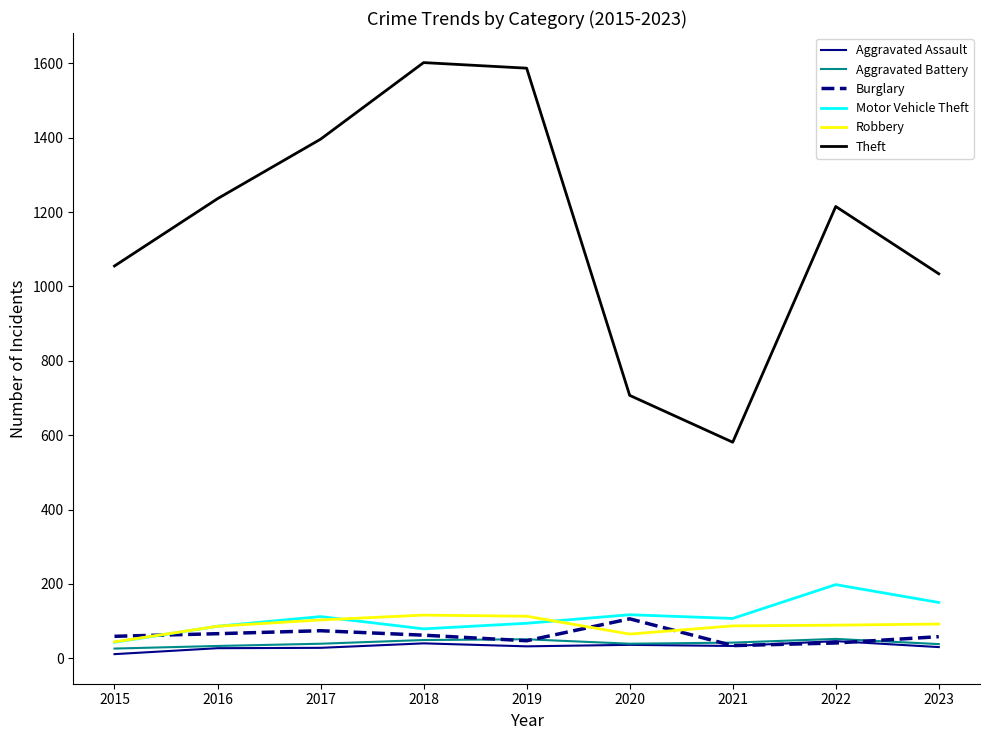

The value of Aggravated Battery at 2022 is 52. True or false?

True